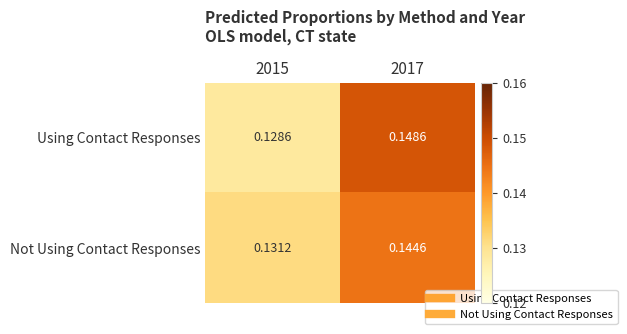

Rank the series by their average value, from highest to lowest.

Using Contact Responses, Not Using Contact Responses